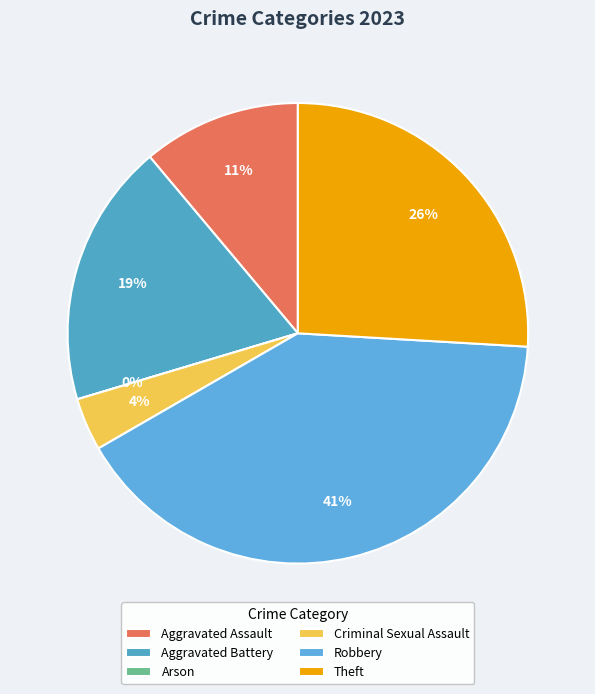

What is the largest slice in the pie chart?

Robbery